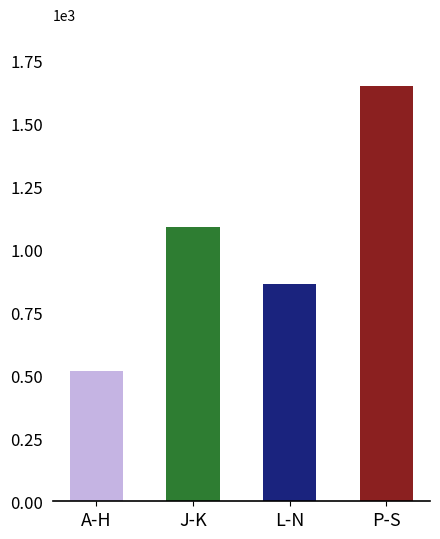

What is the label of the 2nd bar from the left?

J-K